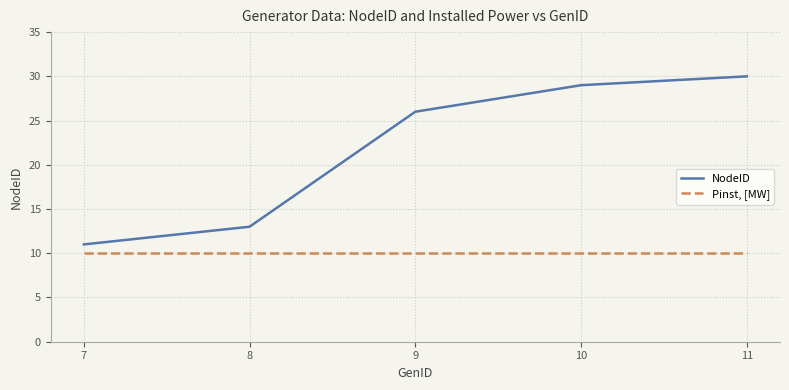

True or false: Pinst, [MW] and NodeID intersect in this chart.

False